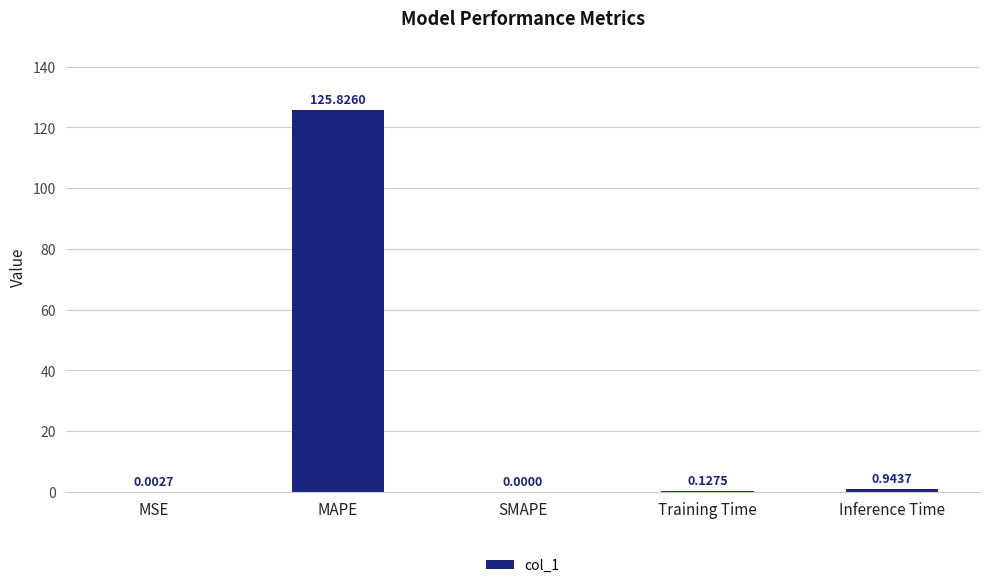

True or false: the data shows 0.0 at MSE.

True